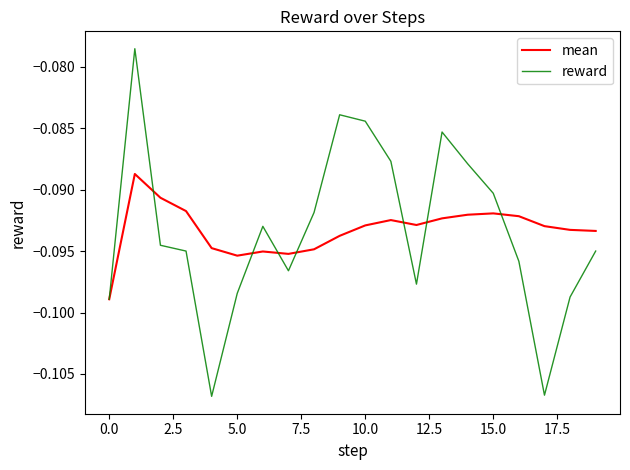

Which series has the largest range (max minus min)?

reward